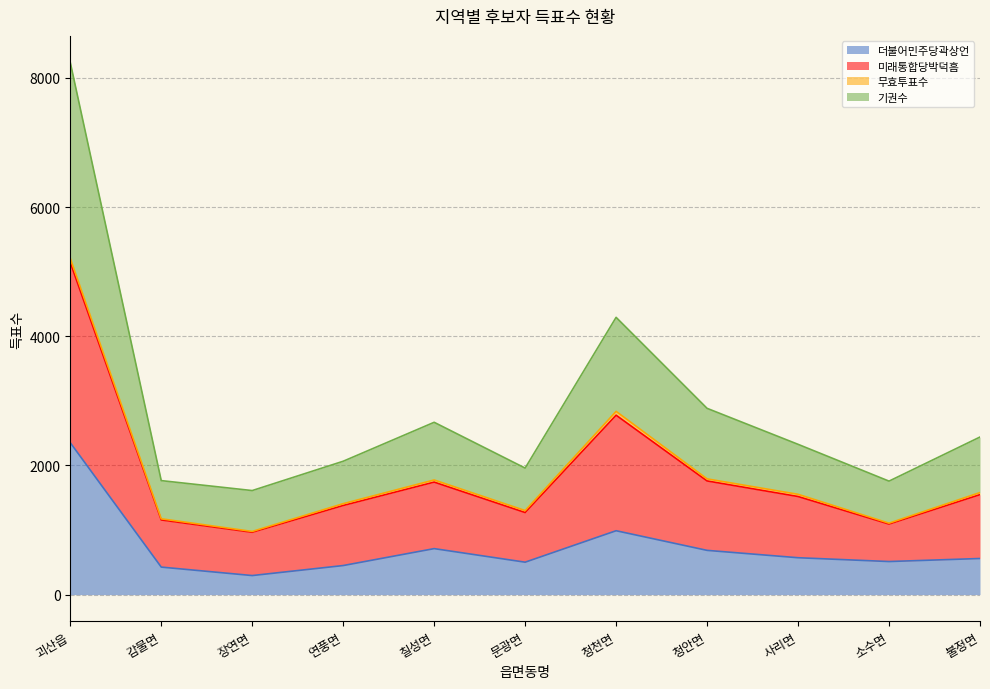

The value of 더불어민주당곽상언 at 청천면 is 562. True or false?

False